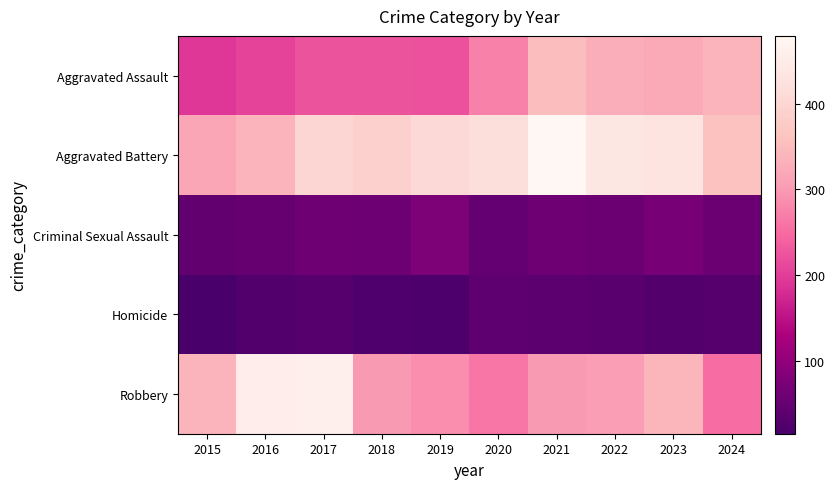

Reading left to right, transcribe all the data shown in this chart.

Aggravated Assault: 2015=194	2016=206	2017=225	2018=225	2019=223	2020=273	2021=352	2022=327	2023=320	2024=336
Aggravated Battery: 2015=316	2016=336	2017=400	2018=389	2019=407	2020=416	2021=479	2022=439	2023=432	2024=358
Criminal Sexual Assault: 2015=46	2016=50	2017=62	2018=60	2019=77	2020=48	2021=61	2022=55	2023=72	2024=55
Homicide: 2015=15	2016=26	2017=33	2018=25	2019=22	2020=41	2021=38	2022=36	2023=28	2024=31
Robbery: 2015=337	2016=454	2017=460	2018=301	2019=287	2020=263	2021=300	2022=304	2023=341	2024=251